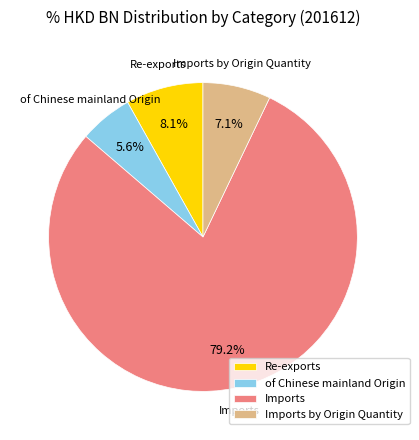

To the nearest percent, what percentage of the pie is Imports by Origin Quantity?

7%